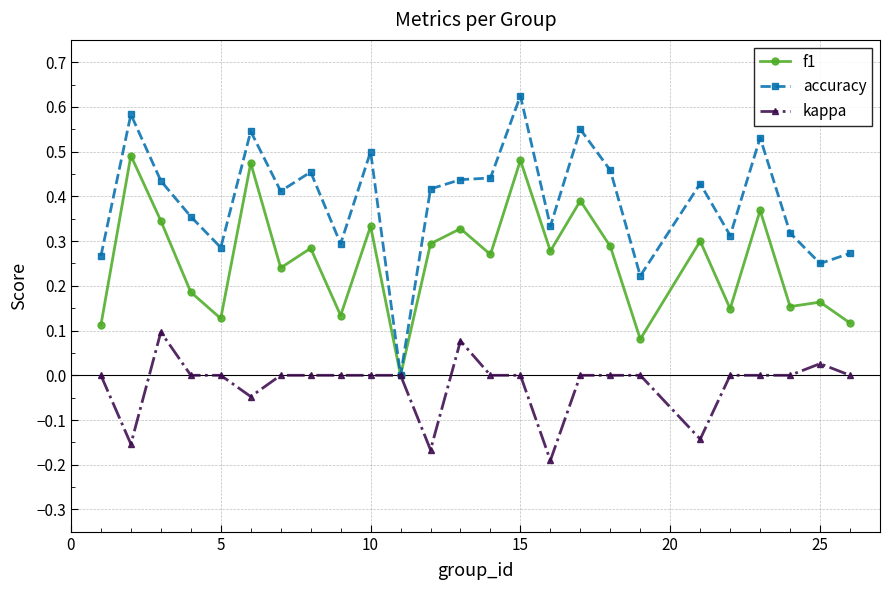

Rank the series by their maximum value, from highest to lowest.

accuracy, f1, kappa